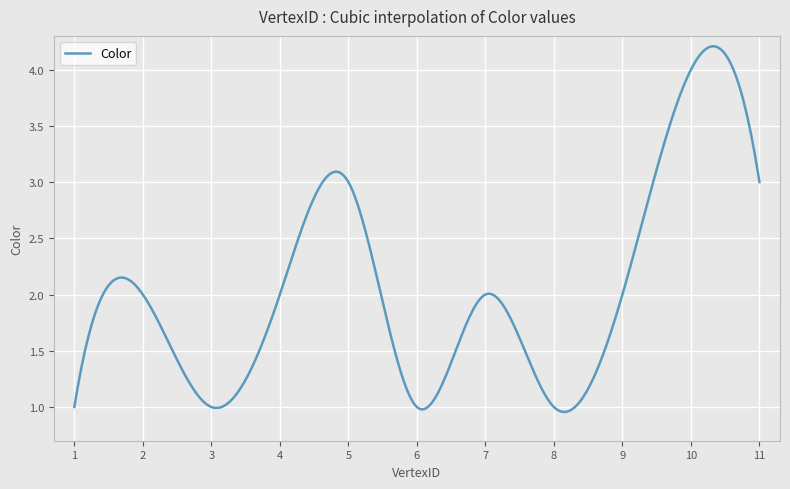

What is the difference between the maximum and minimum values?

3.3